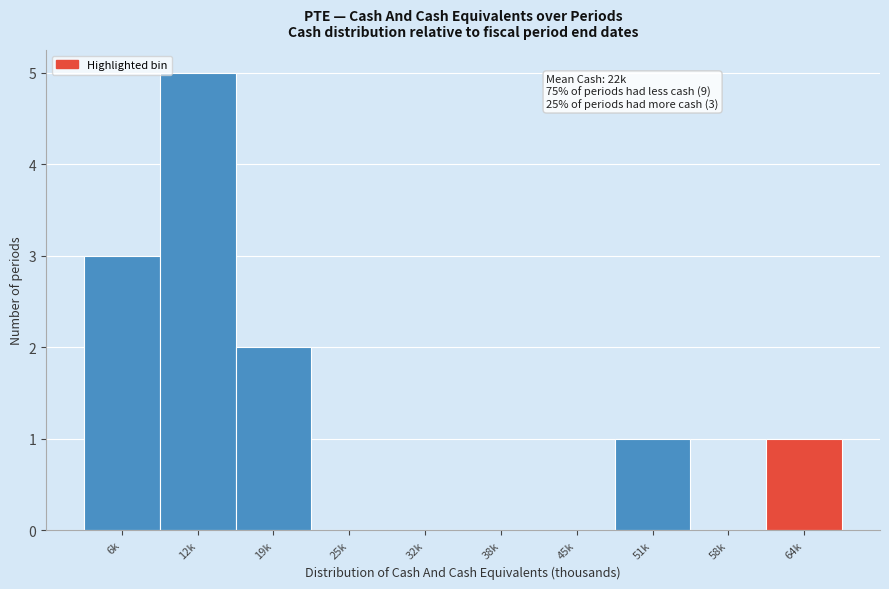

Reading left to right, transcribe all the data shown in this chart.

6k=3	12k=5	19k=2	25k=0	32k=0	38k=0	45k=0	51k=1	58k=0	64k=1